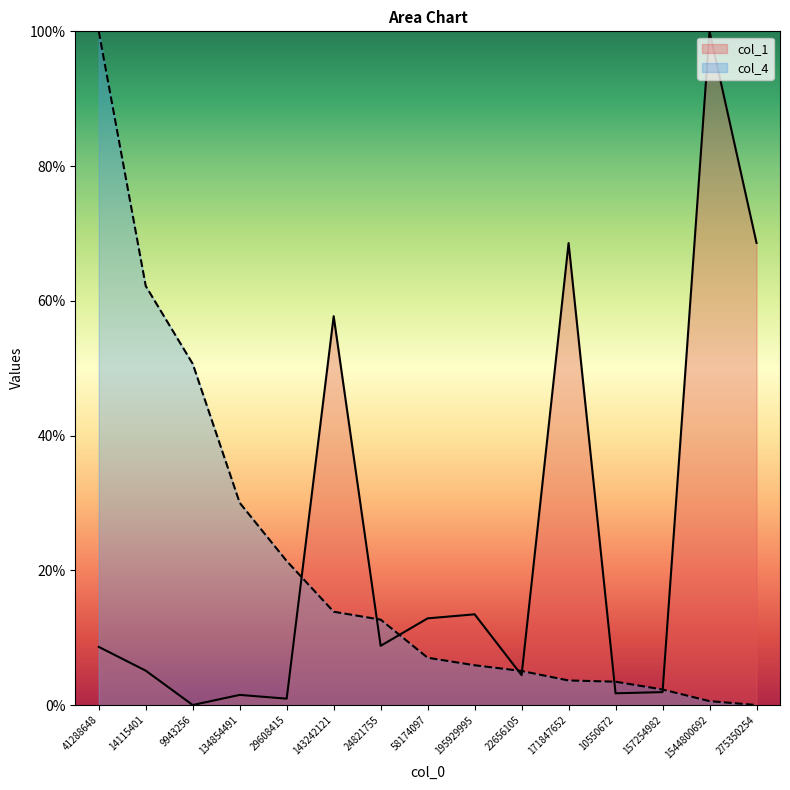

What is the label of the 4th point from the left?

134854491